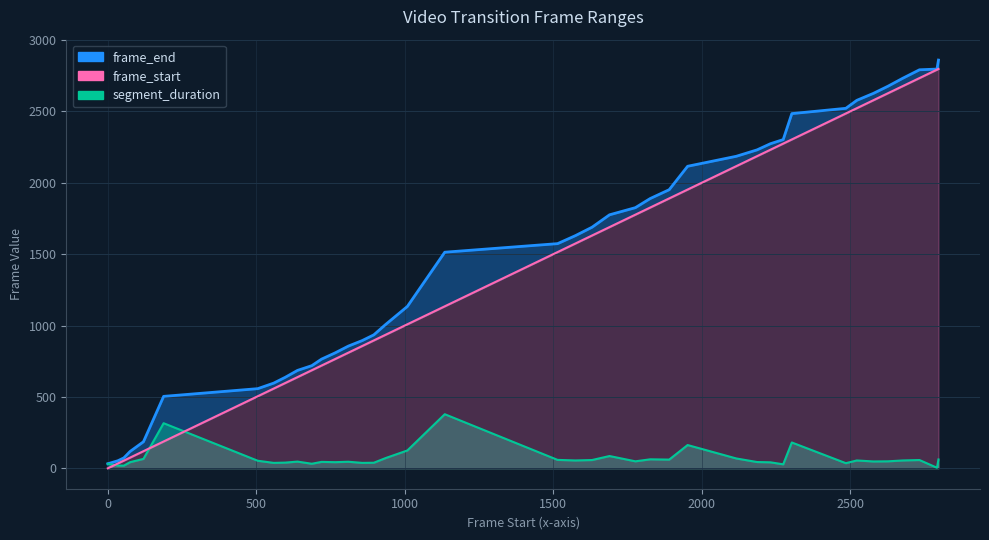

True or false: frame_start and frame_end intersect in this chart.

False